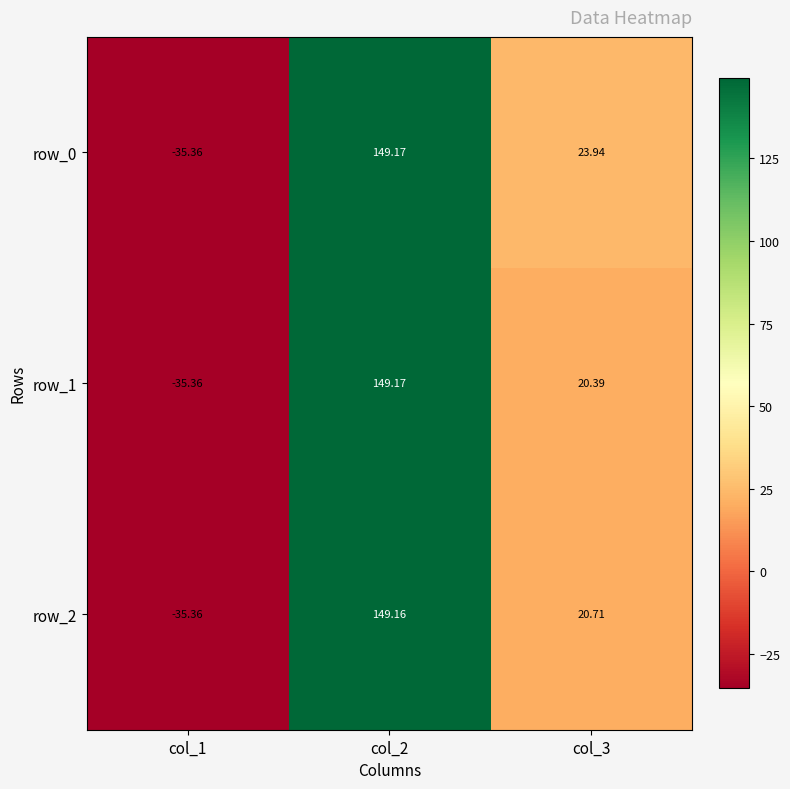

At which label does row_2 first exceed 20?

col_2